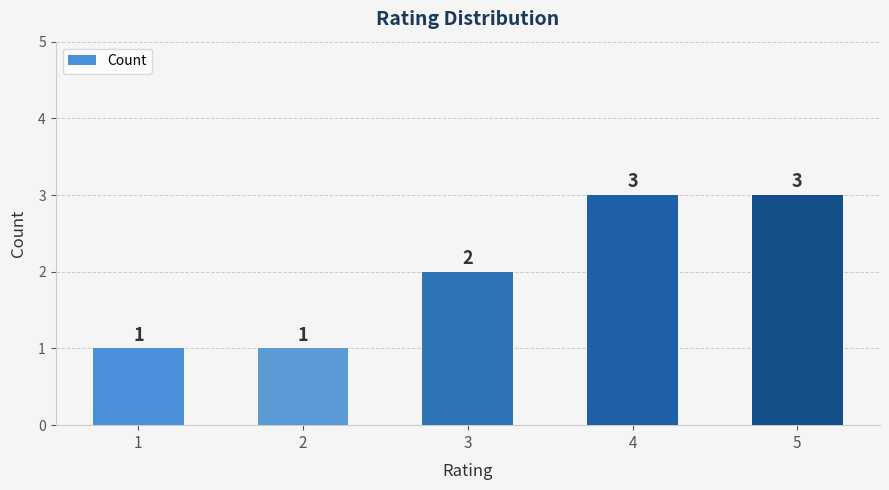

How many values are between 1 and 3?

5